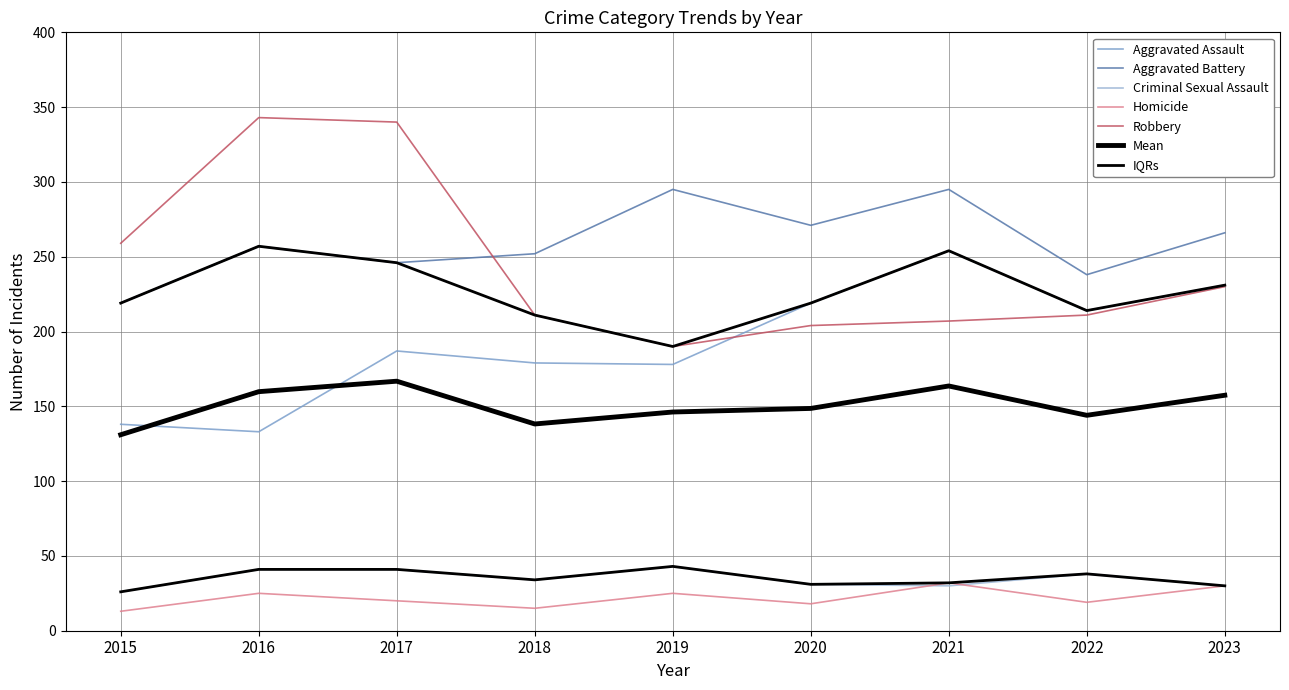

What is the value of the Robbery point at the 7th from the left?

207